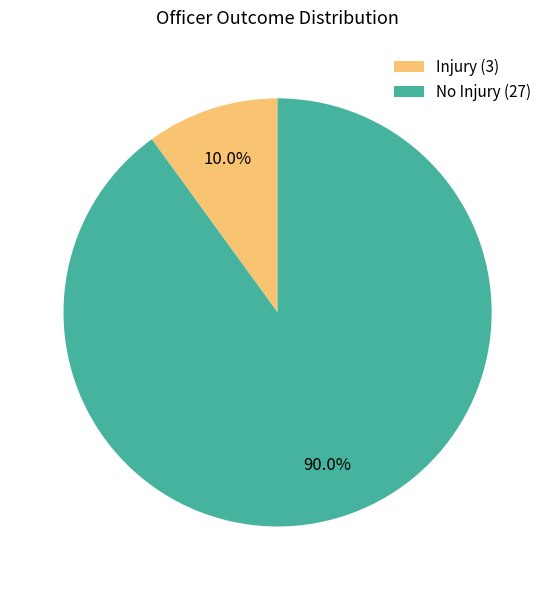

The No Injury slice represents 99% of the pie. True or false?

False